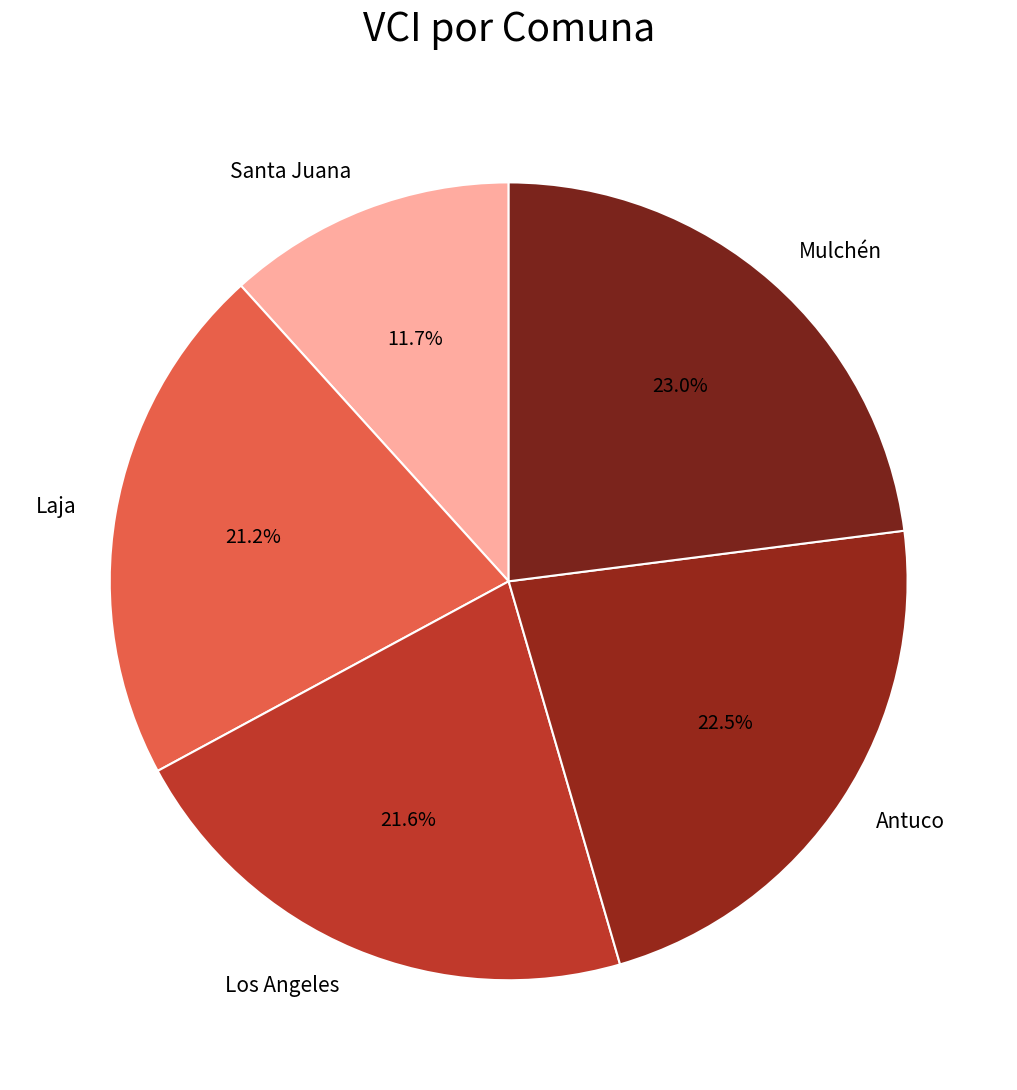

Count the number of slices in the pie.

5